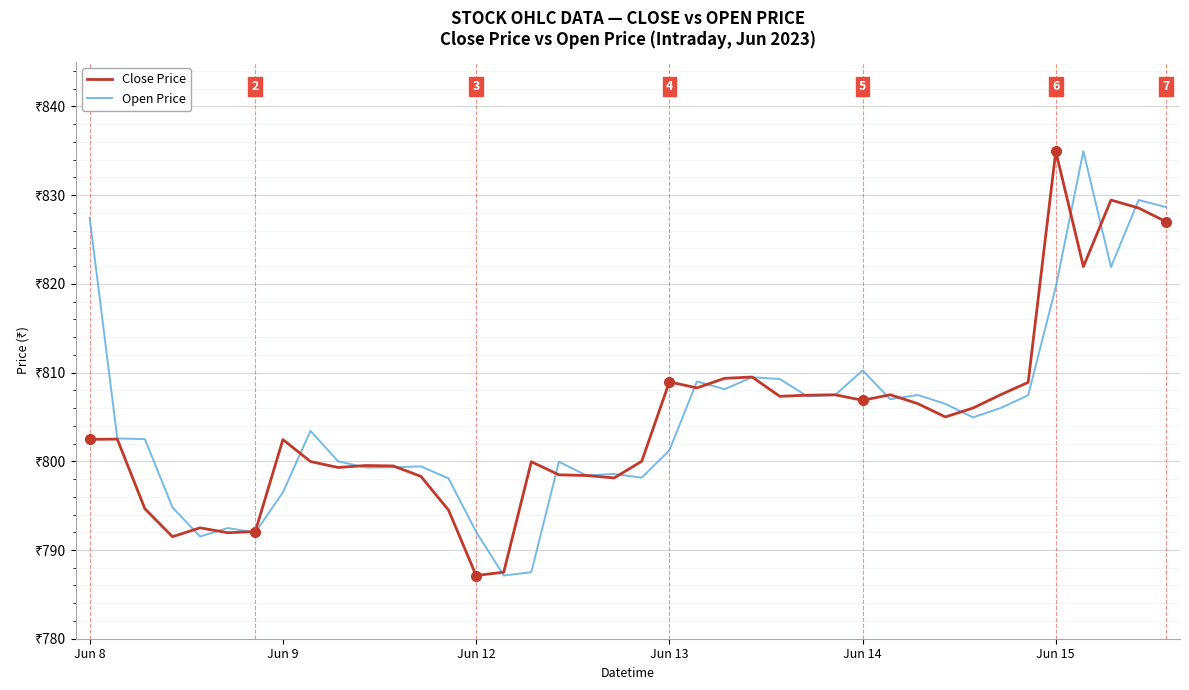

Is this an area chart (filled region under the line)?

No